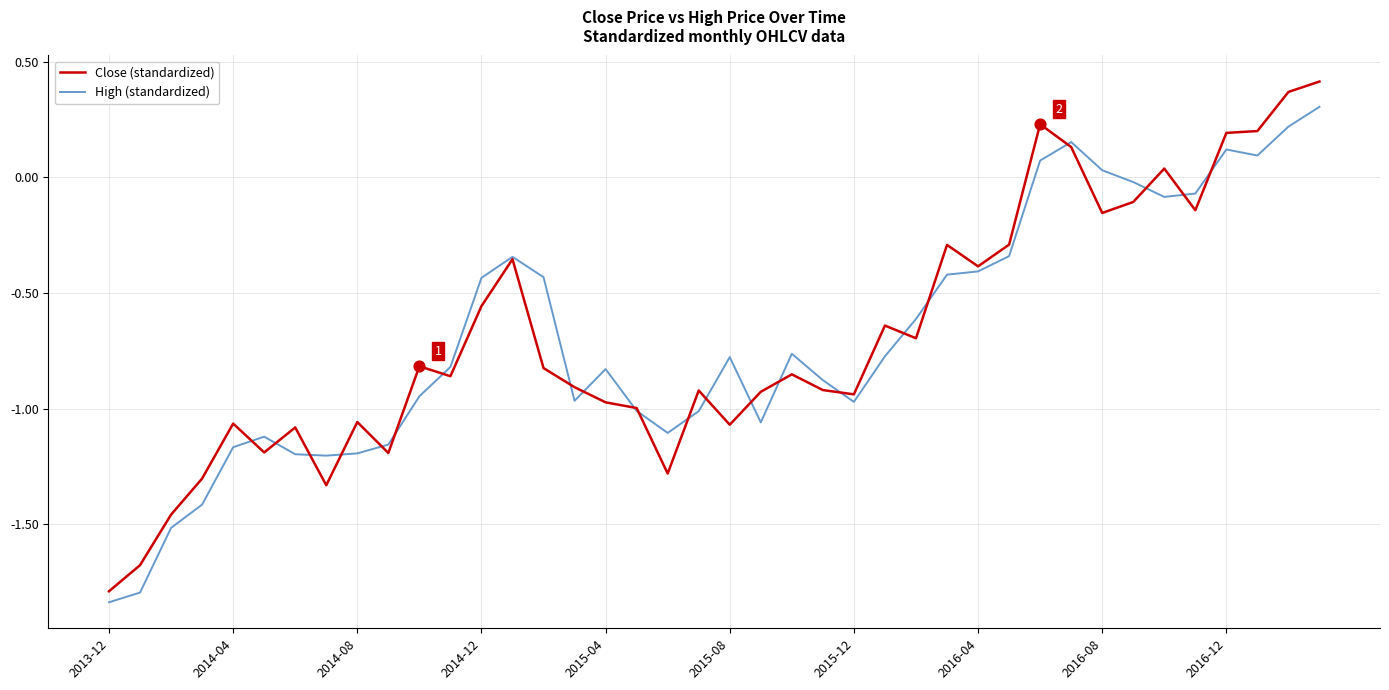

Which series has the largest range (max minus min)?

Close (standardized)